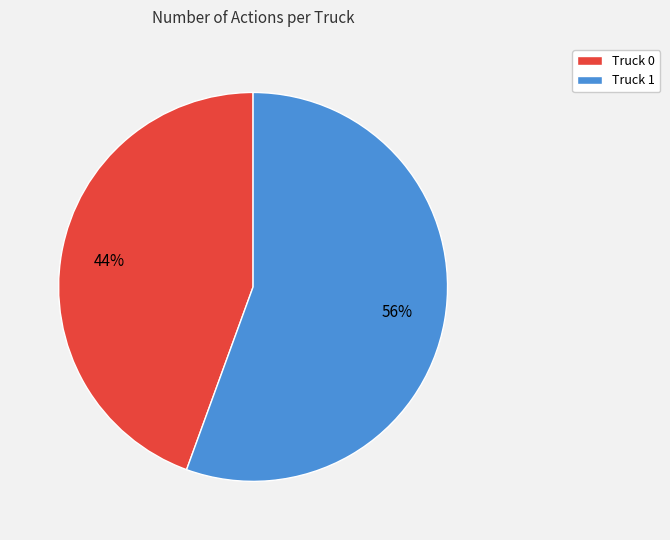

How many segments does this pie chart have?

2